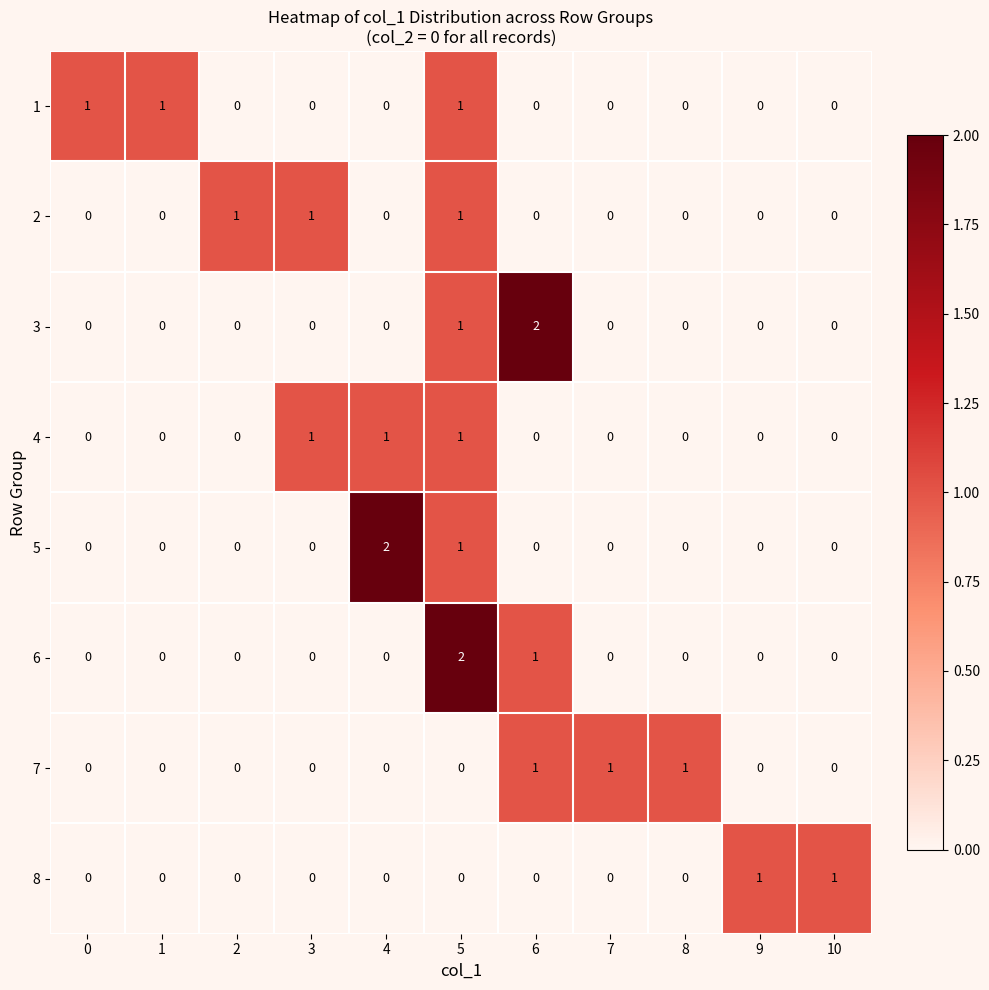

How many values in 1 are above zero?

3